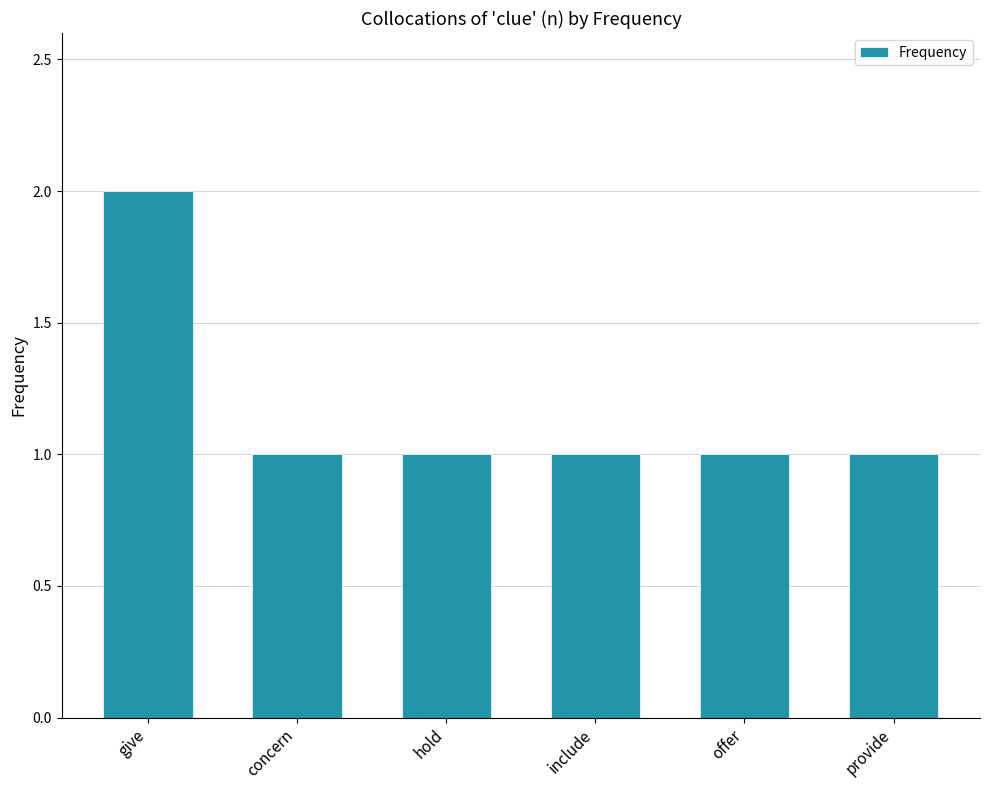

How many values are between 1 and 2?

6